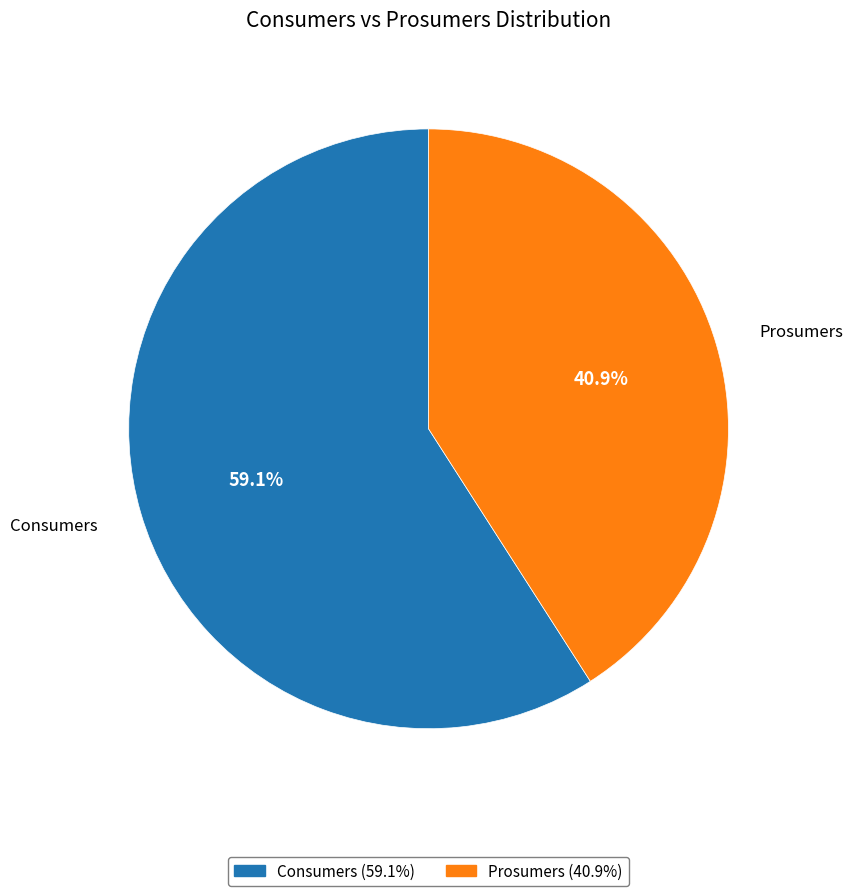

True or false: Consumers accounts for 59% of the total.

True